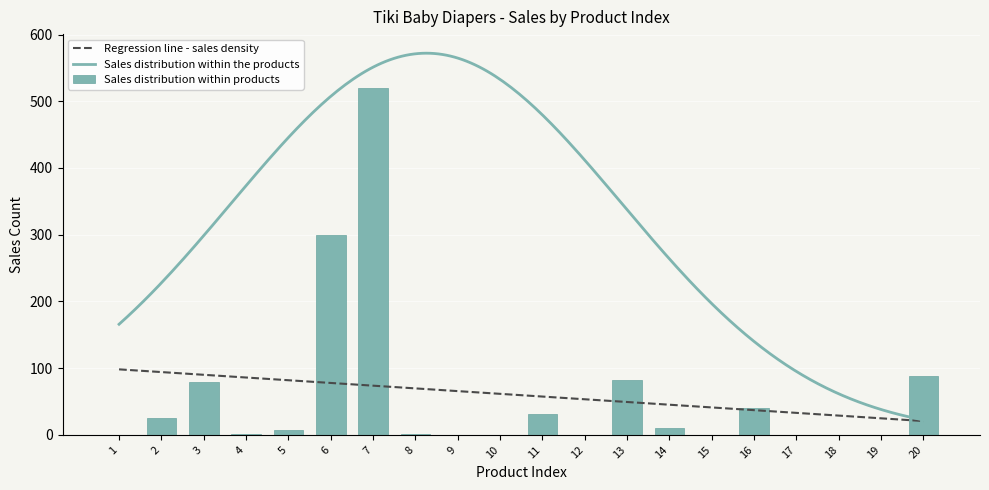

What is the highest value of the Regression line - sales density series?

98.2